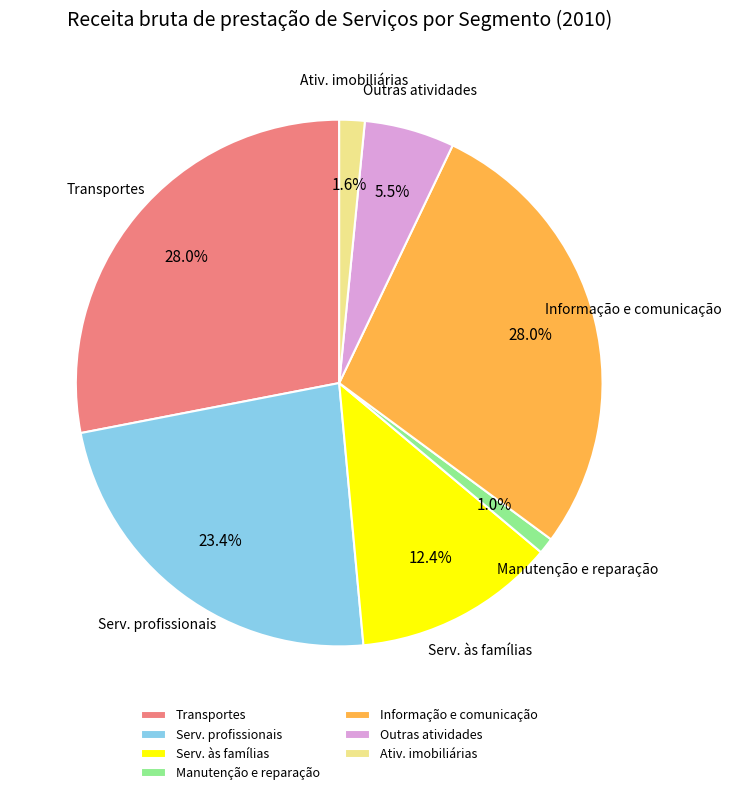

Which slice is the smallest?

Manutenção e reparação